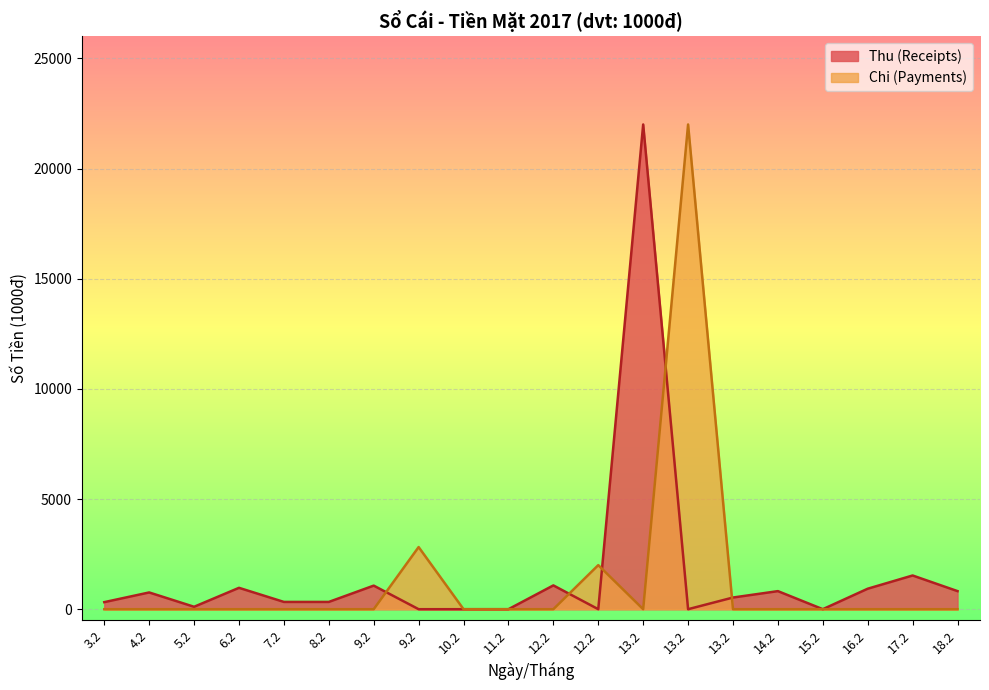

Where is the first local maximum for Thu (Receipts)?

4.2